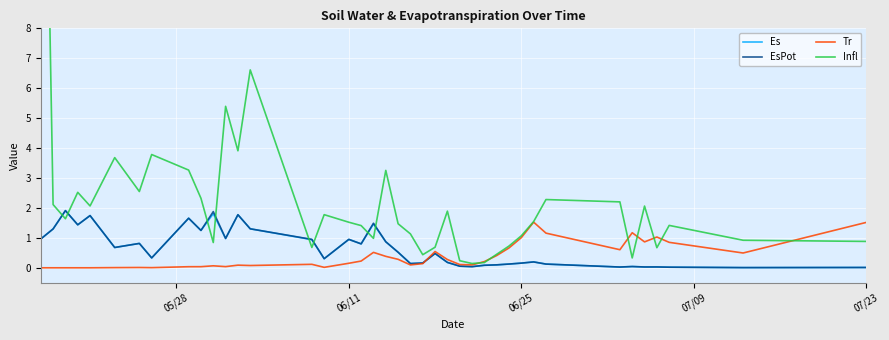

Reading left to right, list all the values displayed in this chart.

Es: 1.0	1.3	1.9	1.4	1.7	0.7	0.8	0.3	1.7	1.2	1.8	1.0	1.8	1.3	0.9	0.3	0.9	0.8	1.5	0.9	0.5	0.1	0.2	0.5	0.2	0.1	0.0	0.1	0.1	0.1	0.2	0.2	0.1	0.0	0.0	0.0	0.0	0.0	0.0	0.0
EsPot: 1.0	1.3	1.9	1.4	1.7	0.7	0.8	0.3	1.7	1.2	1.9	1.0	1.8	1.3	0.9	0.3	0.9	0.8	1.5	0.9	0.5	0.1	0.2	0.5	0.2	0.1	0.0	0.1	0.1	0.1	0.2	0.2	0.1	0.0	0.0	0.0	0.0	0.0	0.0	0.0
Tr: 0.0	0.0	0.0	0.0	0.0	0.0	0.0	0.0	0.0	0.0	0.1	0.0	0.1	0.1	0.1	0.0	0.2	0.2	0.5	0.4	0.3	0.1	0.1	0.5	0.3	0.1	0.1	0.2	0.4	0.7	1.0	1.5	1.2	0.6	1.2	0.9	1.0	0.8	0.5	1.5
Infl: 25.0	2.1	1.6	2.5	2.1	3.7	2.5	3.8	3.3	2.3	0.8	5.4	3.9	6.6	0.7	1.8	1.5	1.4	1.0	3.3	1.5	1.1	0.4	0.7	1.9	0.2	0.1	0.2	0.5	0.7	1.1	1.5	2.3	2.2	0.3	2.1	0.7	1.4	0.9	0.9